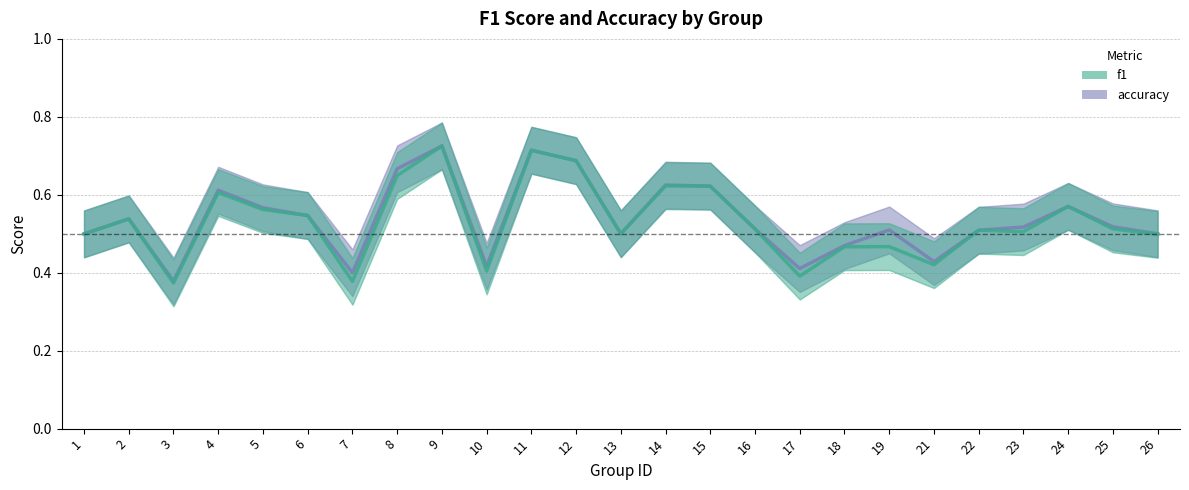

List the series in order of their peak value, lowest first.

f1, accuracy